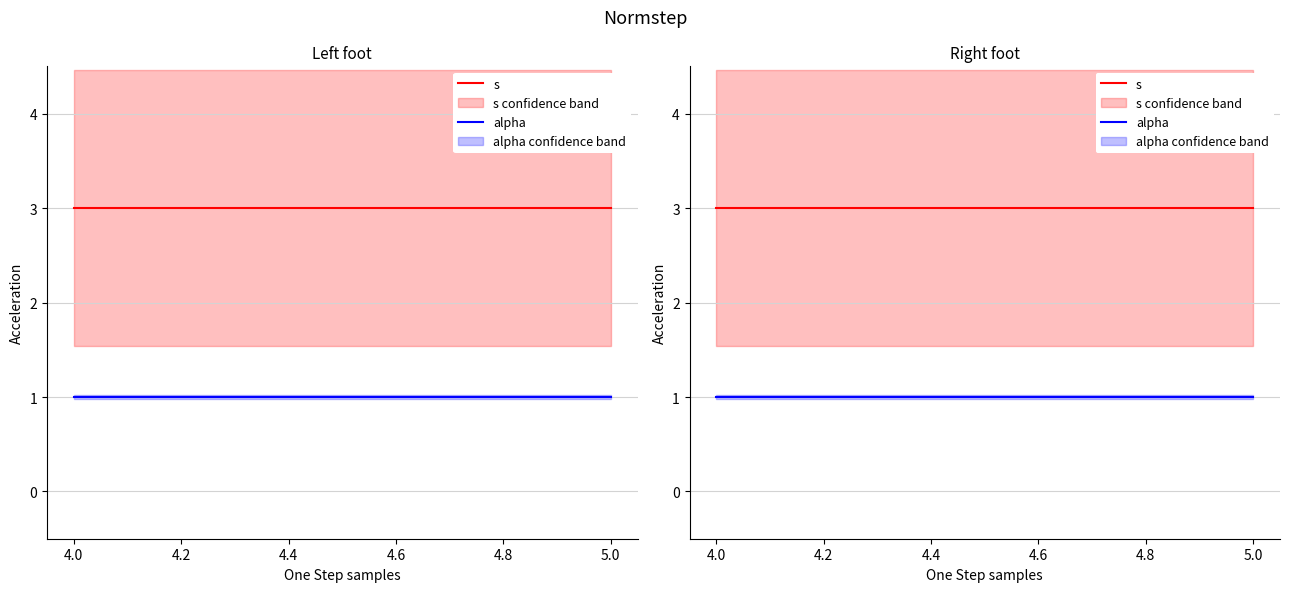

Which series has the widest spread of values?

s